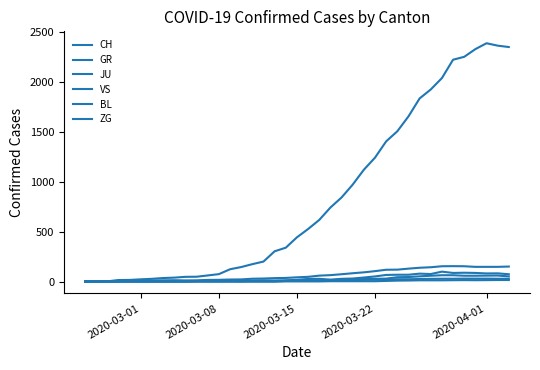

What is the difference between the maximum and minimum values in the BL series?

99